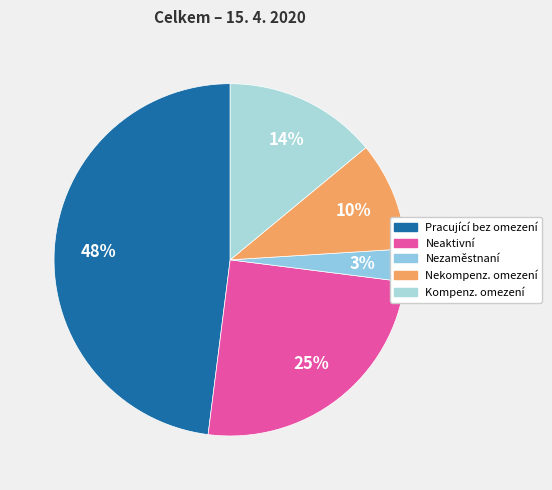

Count the number of slices in the pie.

5